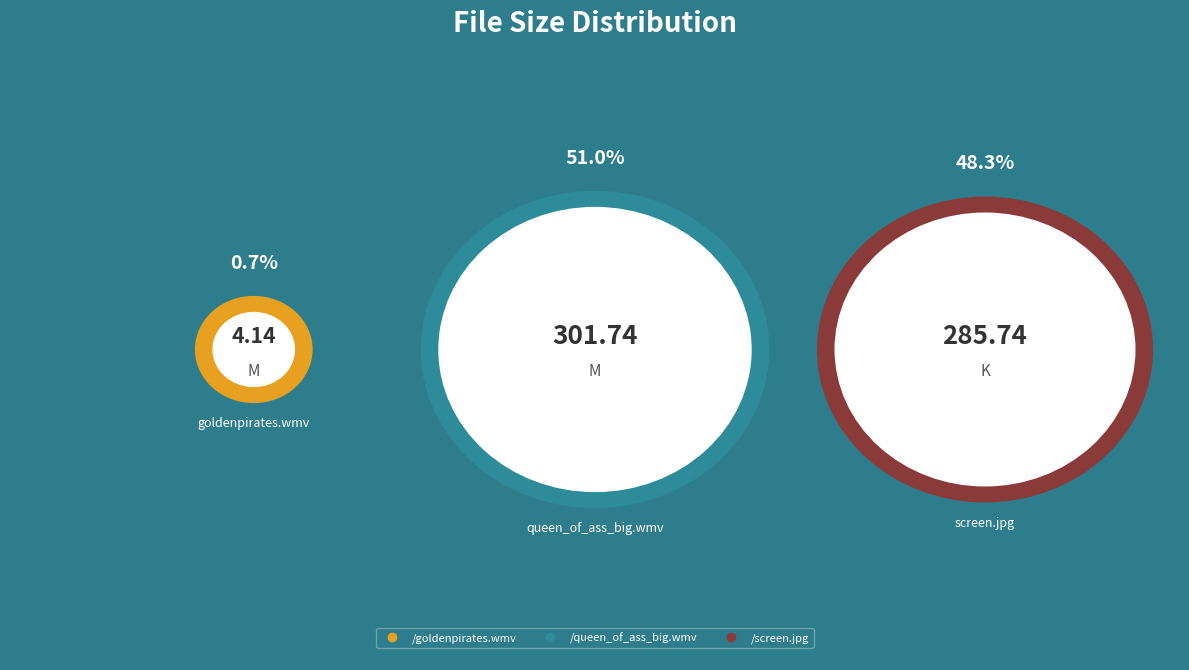

What percentage is the /queen_of_ass_big.wmv slice, to the nearest percent?

51%